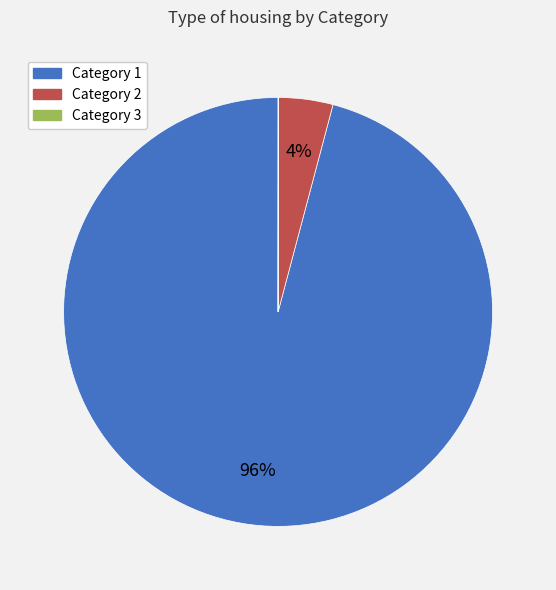

To the nearest percent, what is the difference between the largest and smallest slice percentages?

96%